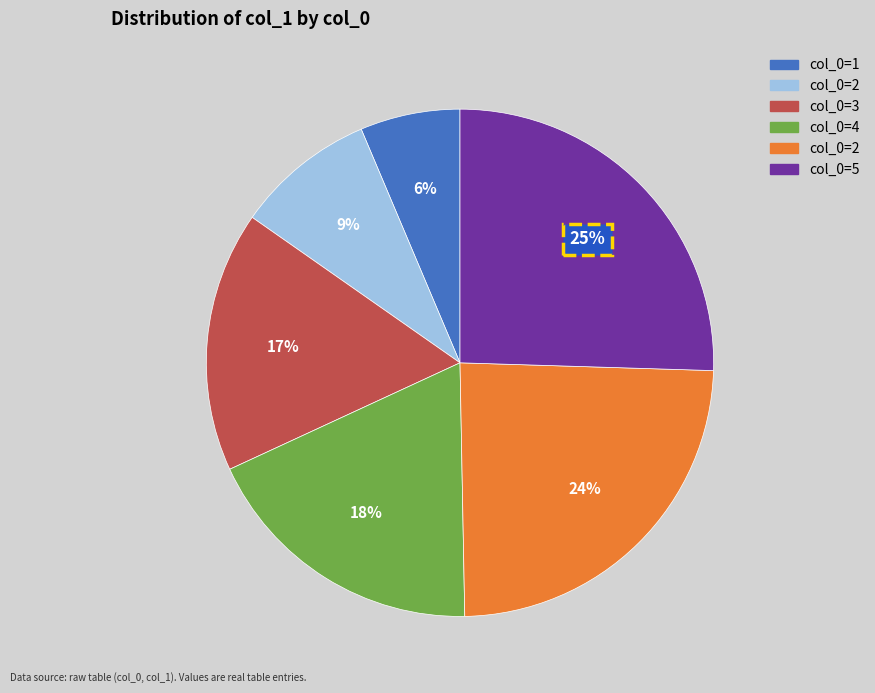

Is there any slice that represents more than half of the pie?

No